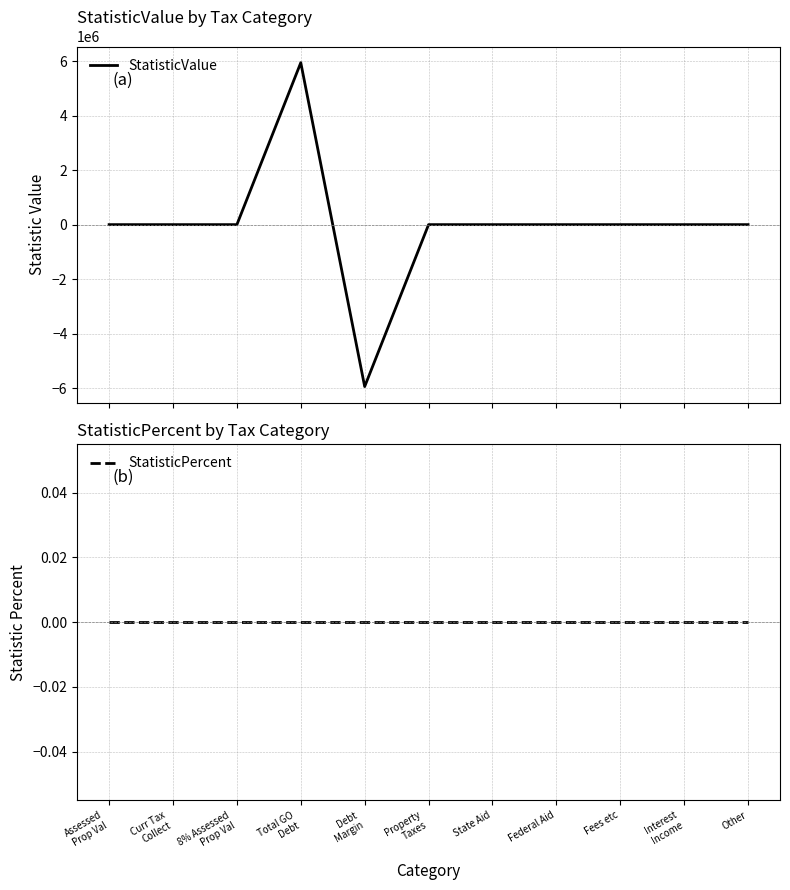

Which label corresponds to the largest value in the chart?

Total GO
Debt